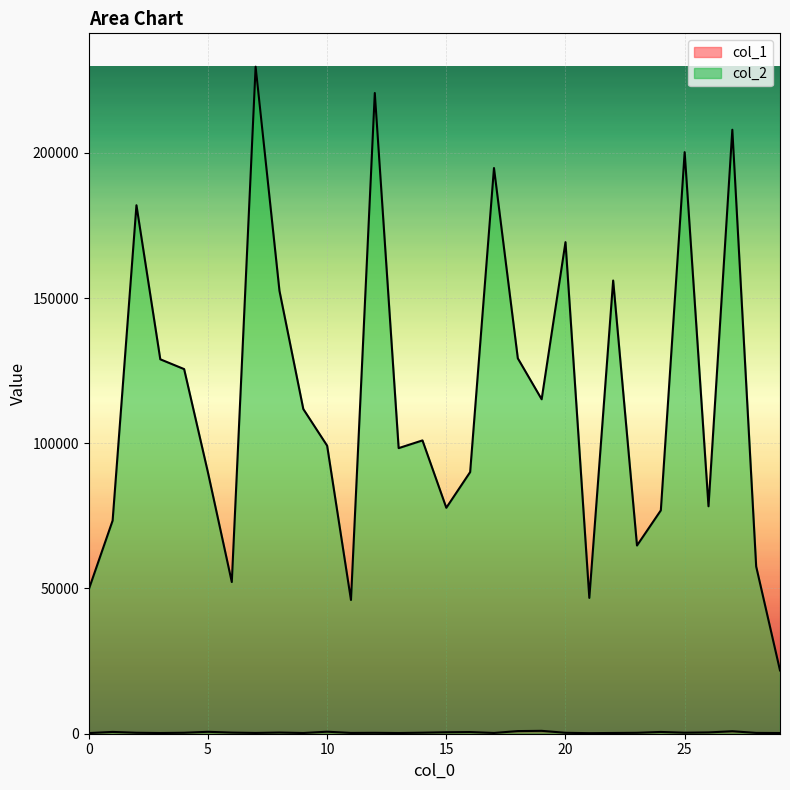

What is the greatest value displayed?

229654